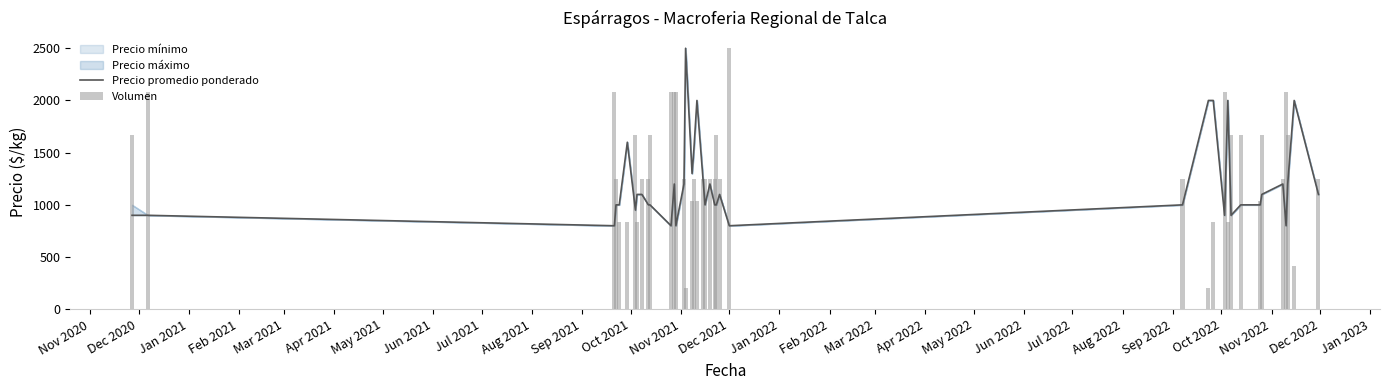

What is the smallest value displayed?

800